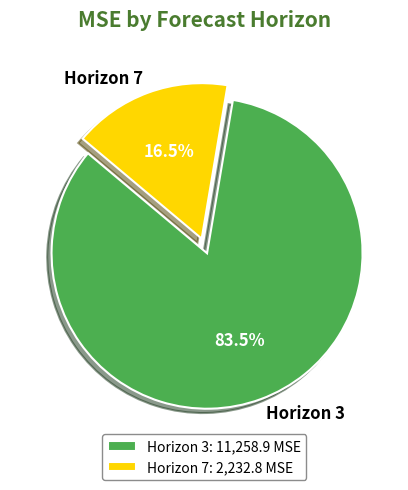

How many segments does this pie chart have?

2